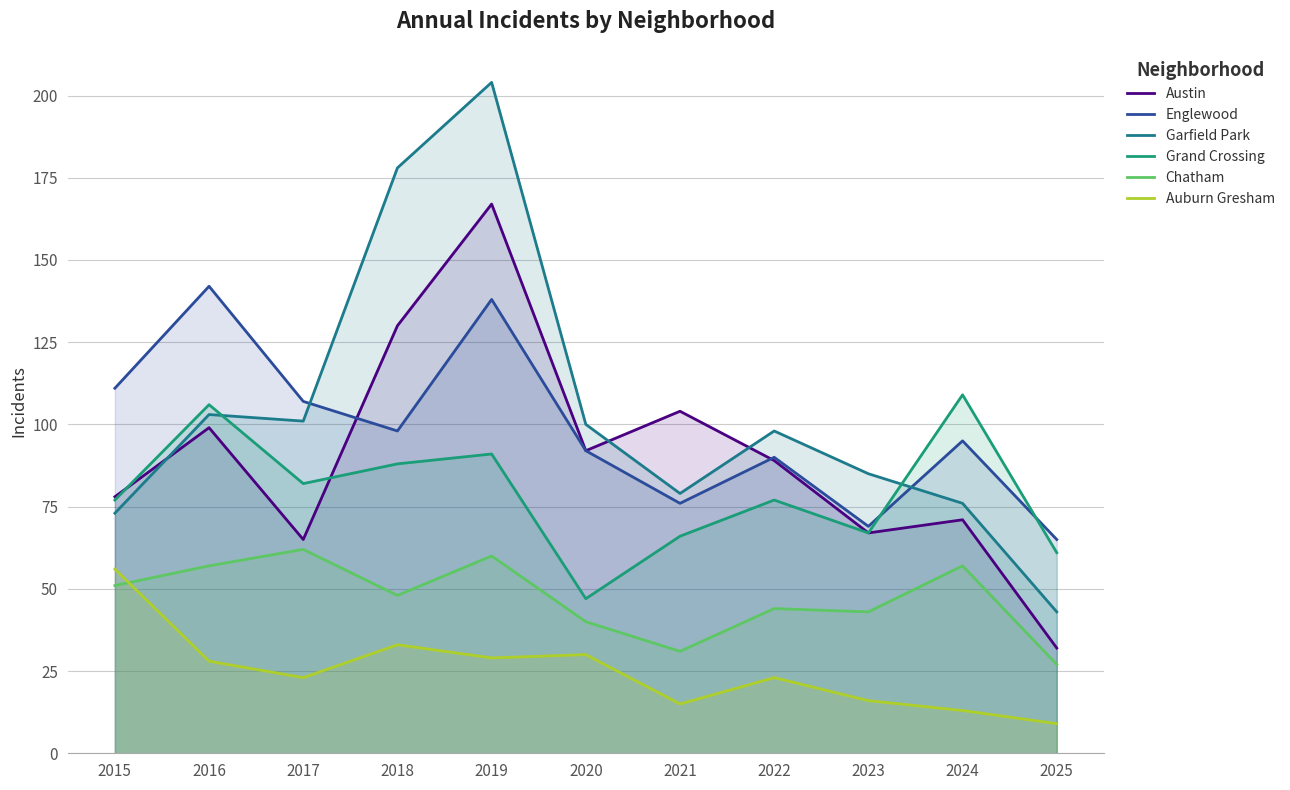

How many lines are shown in the chart?

6